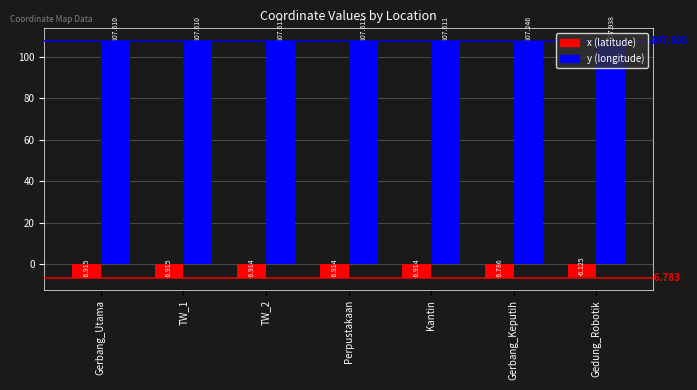

What is the sum of the x (latitude) values at Kantin and TW_1?

-13.8